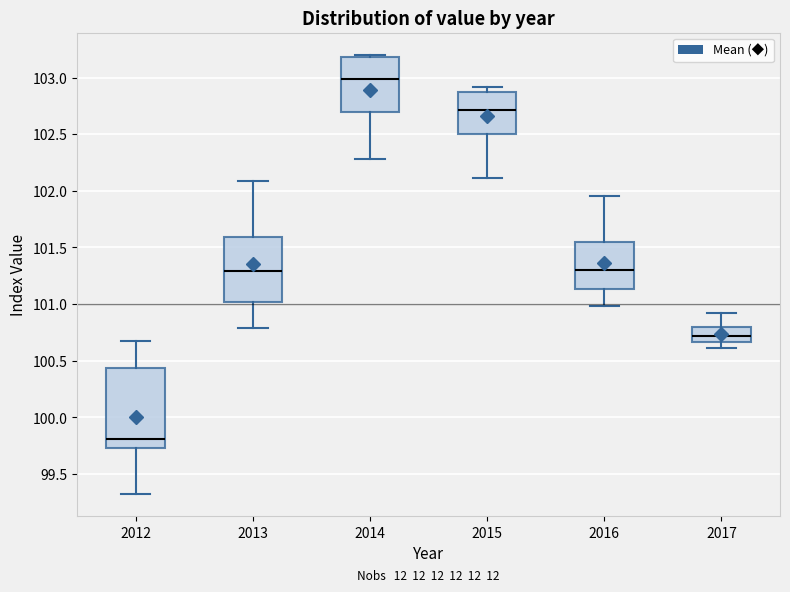

Which box's median line is the lowest?

2012